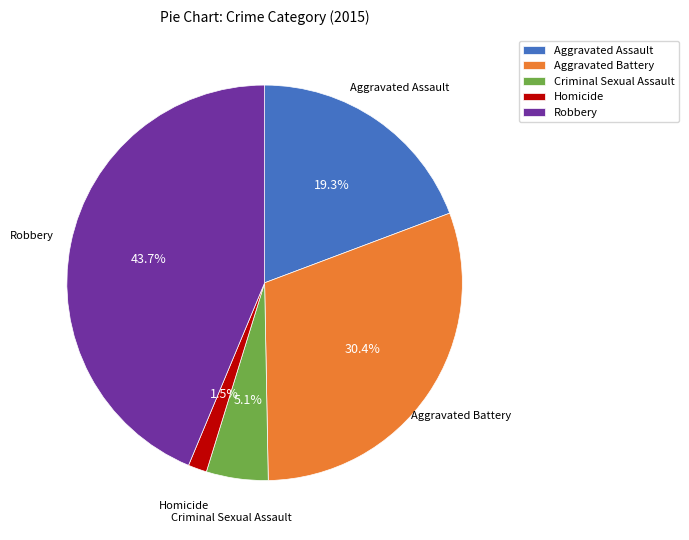

Is it true that Criminal Sexual Assault is 5% of the pie?

True